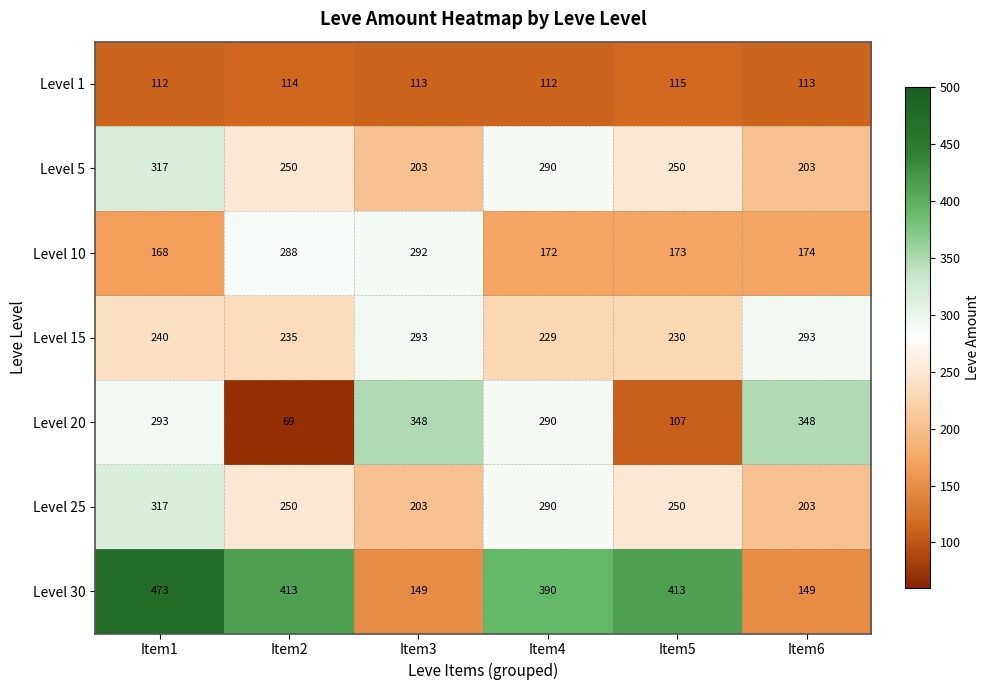

What is the total value across all series at Item3?

1601